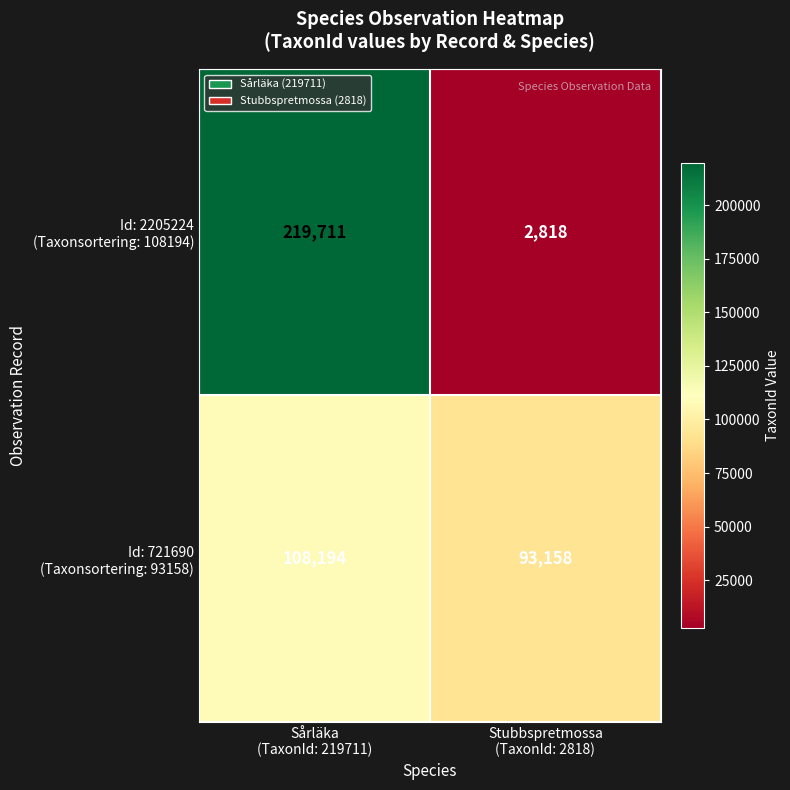

What is the maximum value shown in the chart?

219711